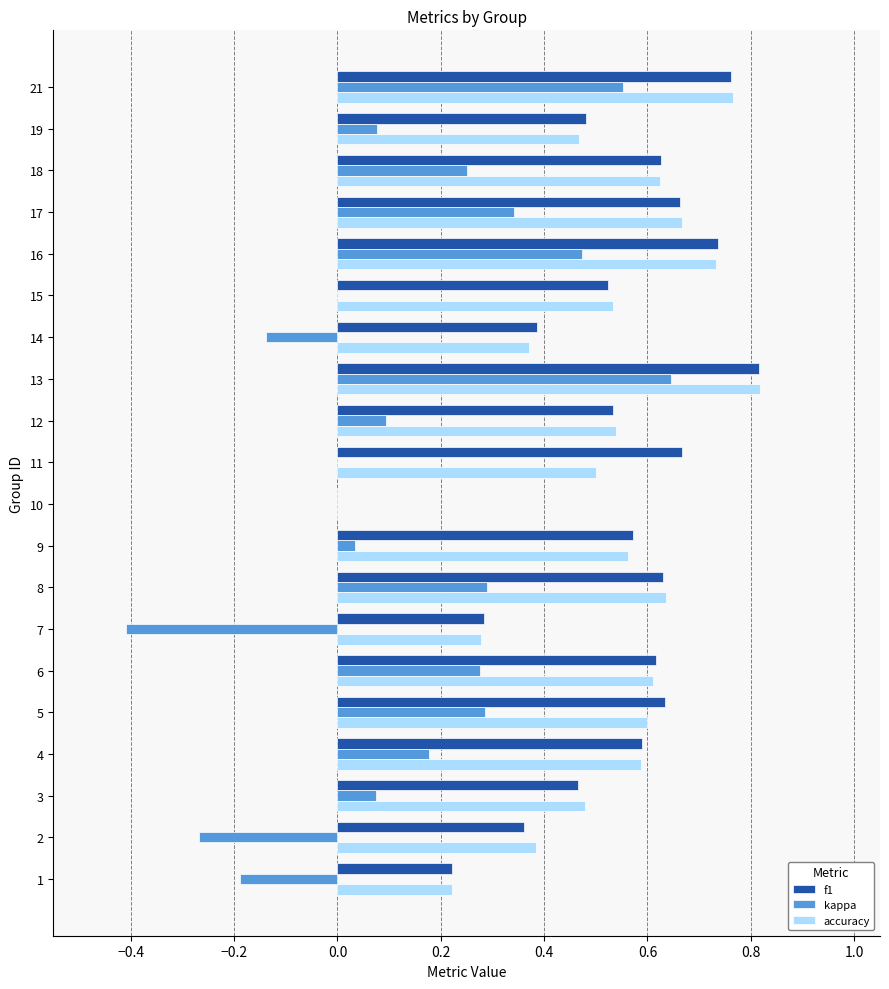

Where is accuracy nearest to the value 0?

10